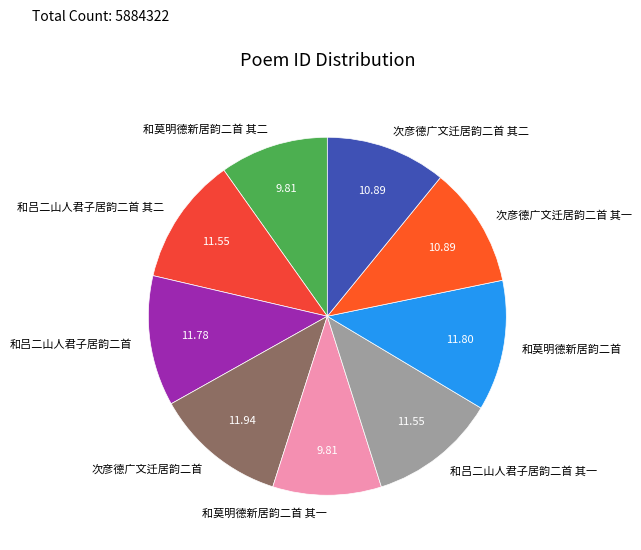

What is the ratio of the value at 和莫明德新居韵二首 其一 to the value at 和吕二山人君子居韵二首 其一?

0.8